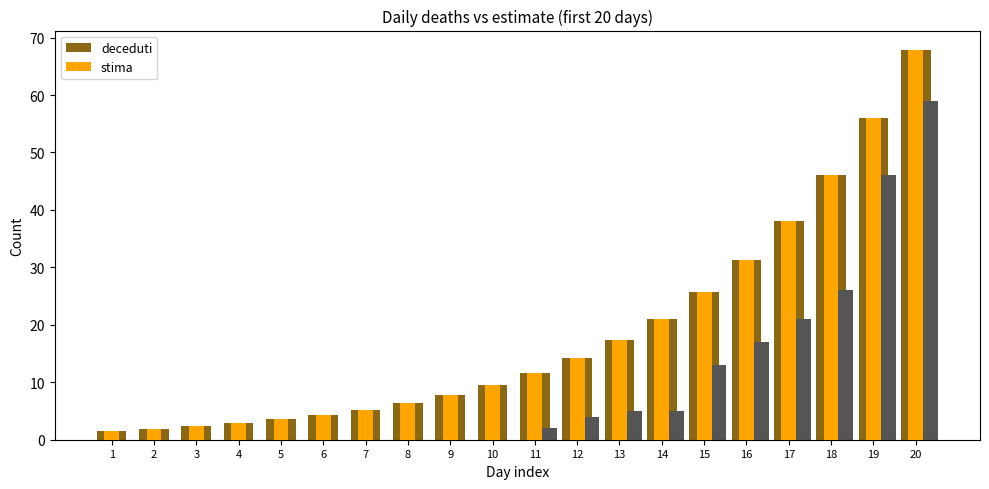

What is the sum of all deceduti values?

374.9